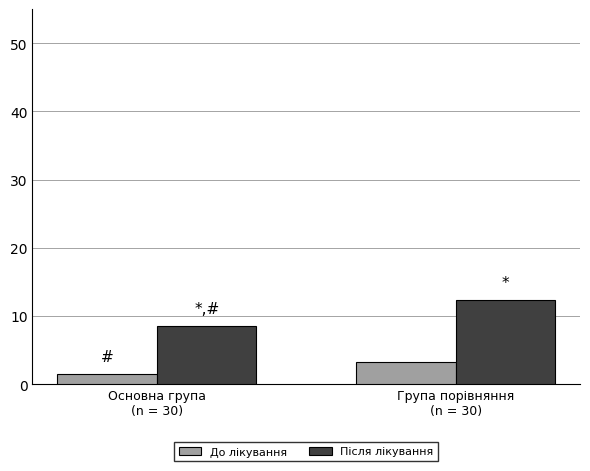

Which series has the largest total across all categories?

Після лікування